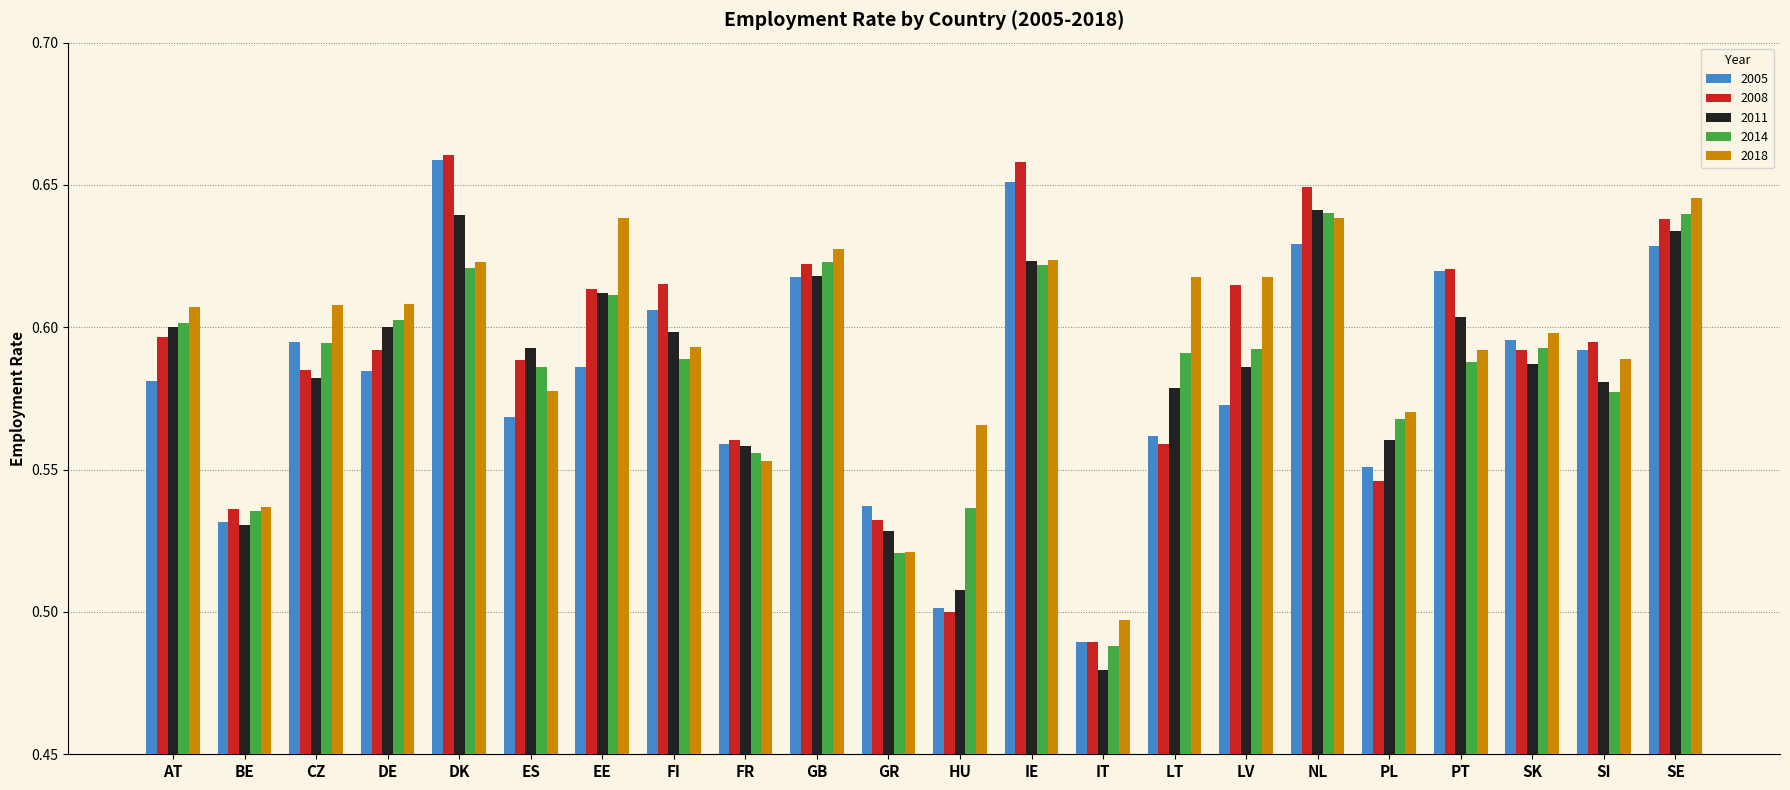

Which category has the lowest value across all series?

IT